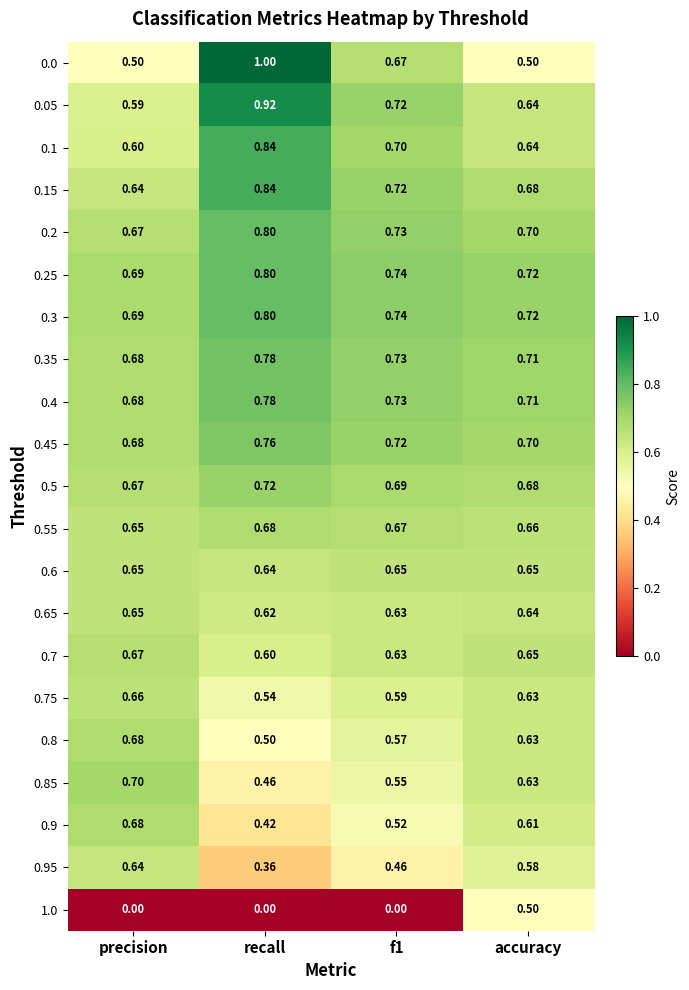

Which category has the highest value across all series?

recall